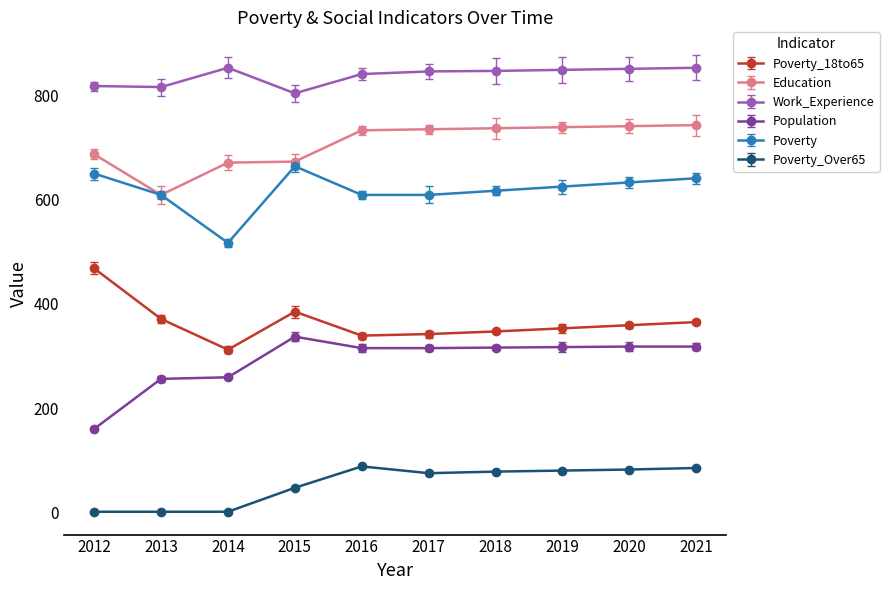

True or false: Poverty_Over65 has more than 1 interior local peaks.

False